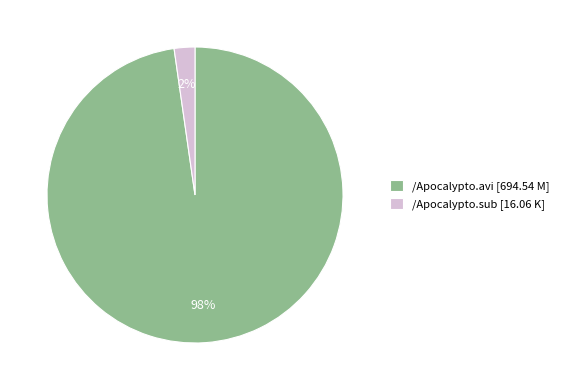

True or false: /Apocalypto.sub accounts for 2% of the total.

True